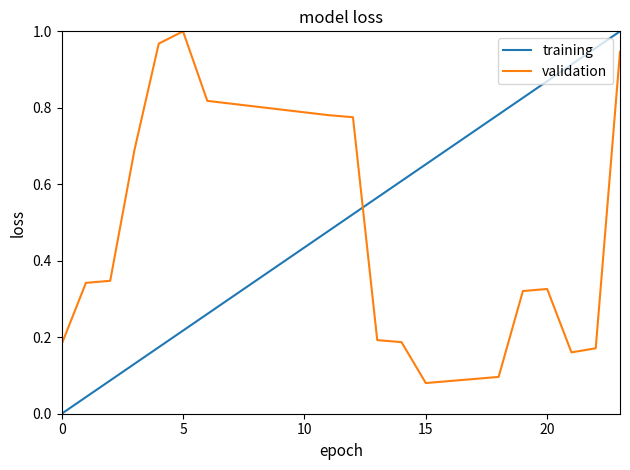

List the series in order of their overall mean, lowest first.

validation, training